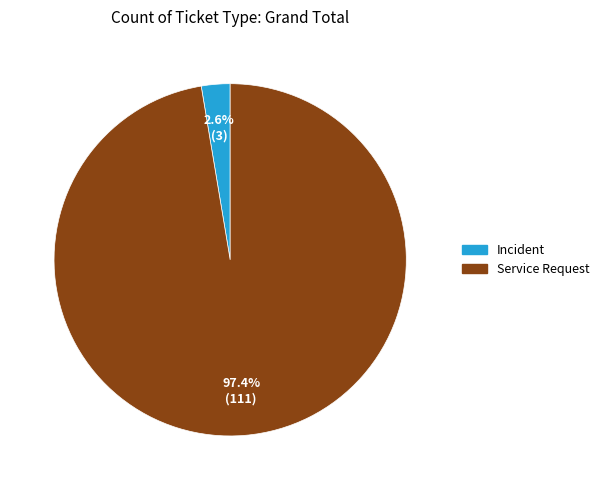

Is there a majority slice in this chart?

Yes